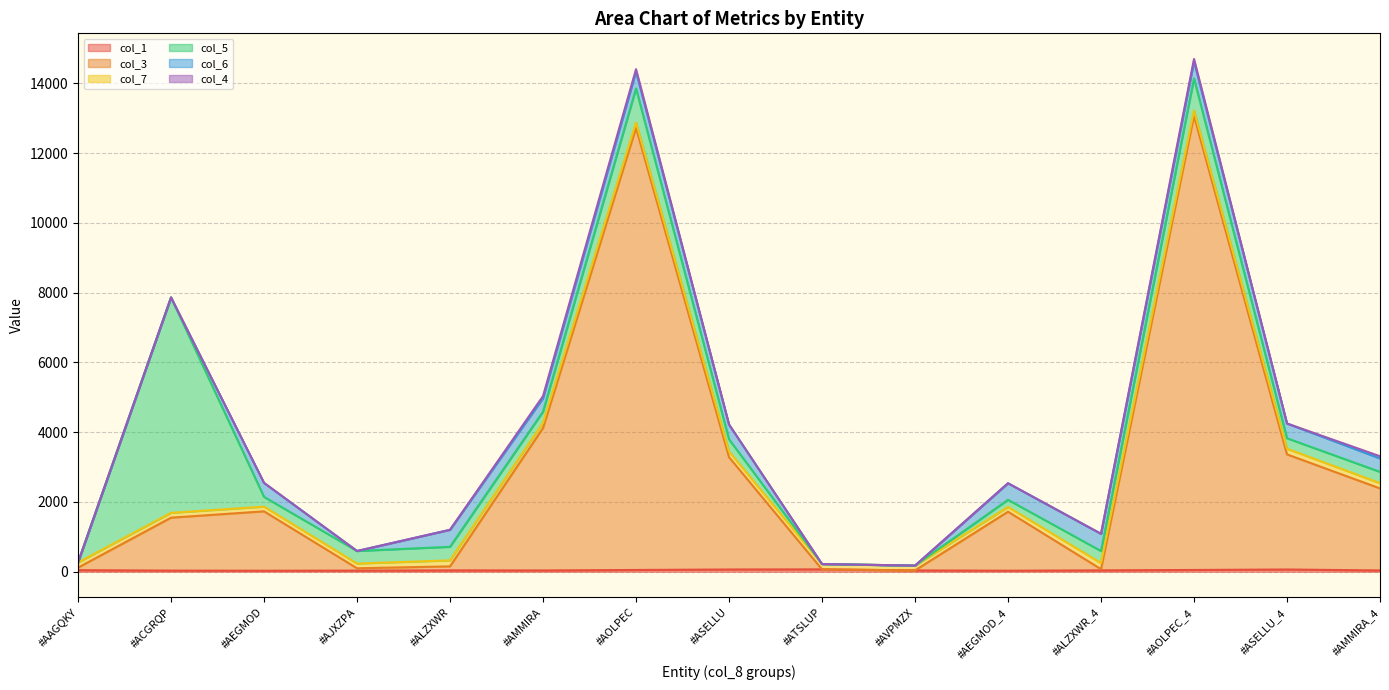

What position from the right is #AOLPEC_4?

3